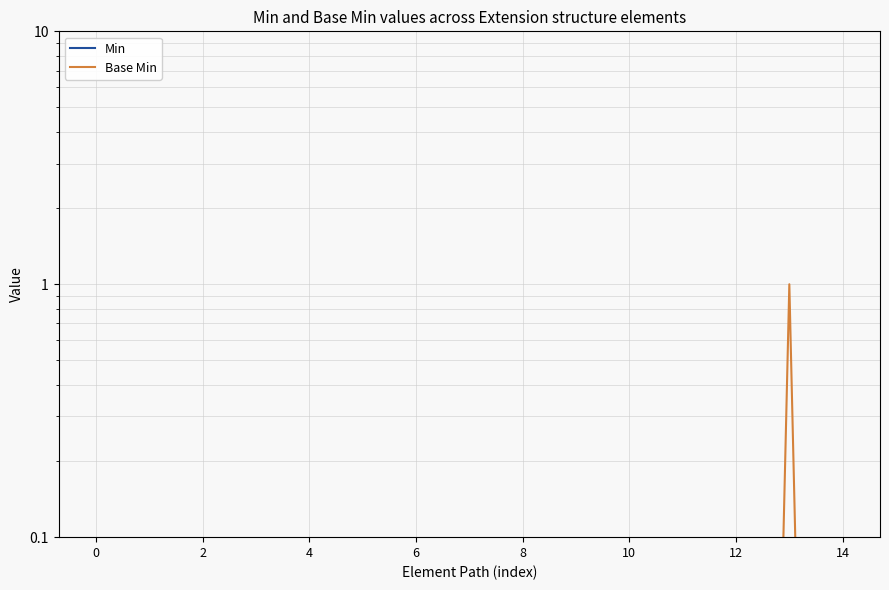

True or false: Base Min and Min cross at least once.

False